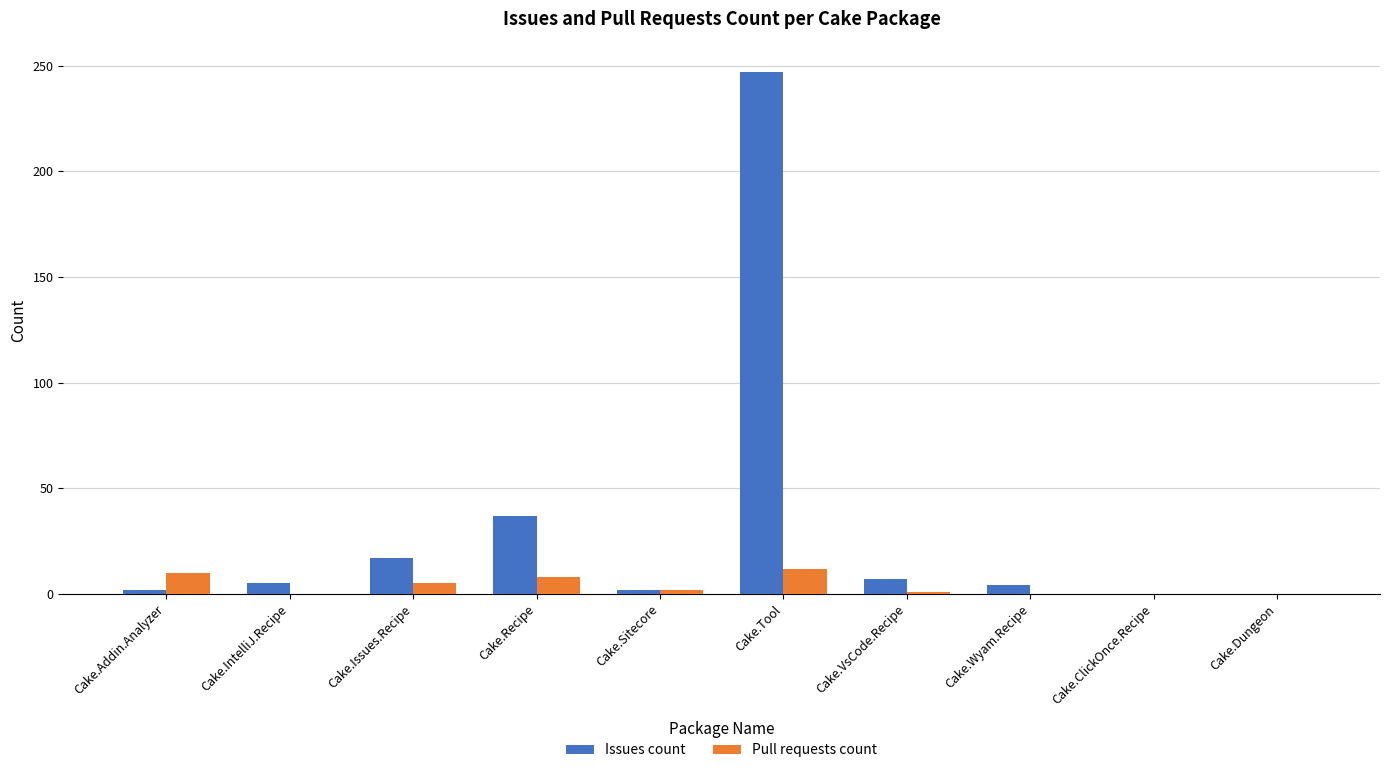

At which label is Issues count closest to 123?

Cake.Recipe